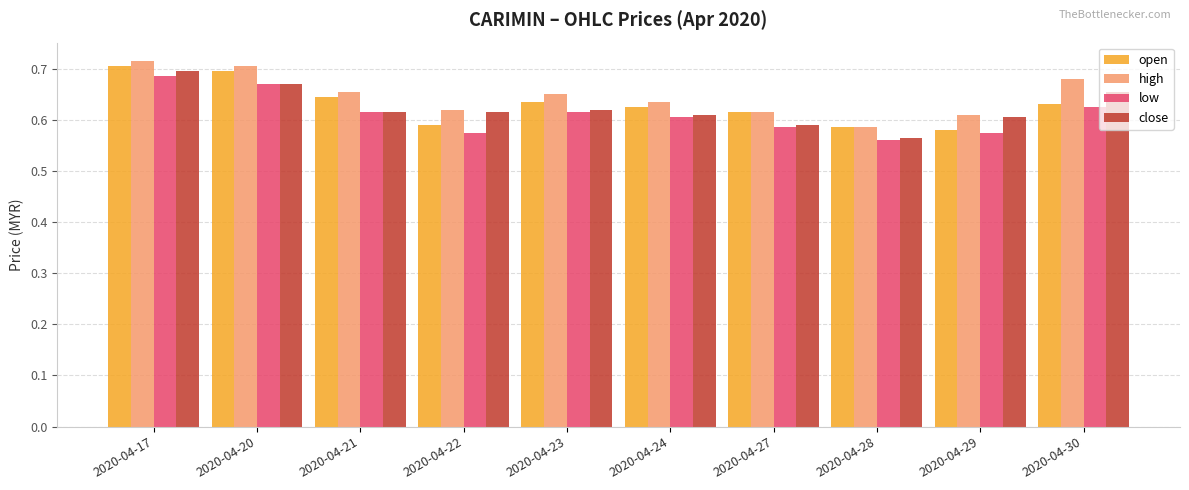

Between 2020-04-17 and 2020-04-29, which series saw the biggest shift?

open